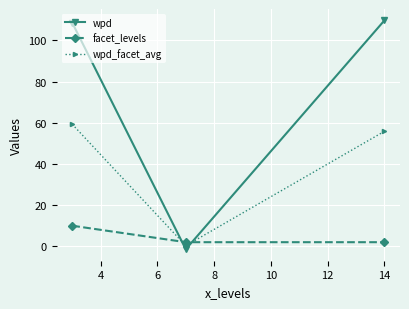

At how many categories does at least one series exceed 75?

2